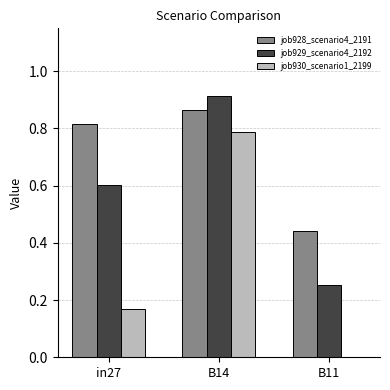

Is it true that job928_scenario4_2191 equals 1.5 at B14?

False